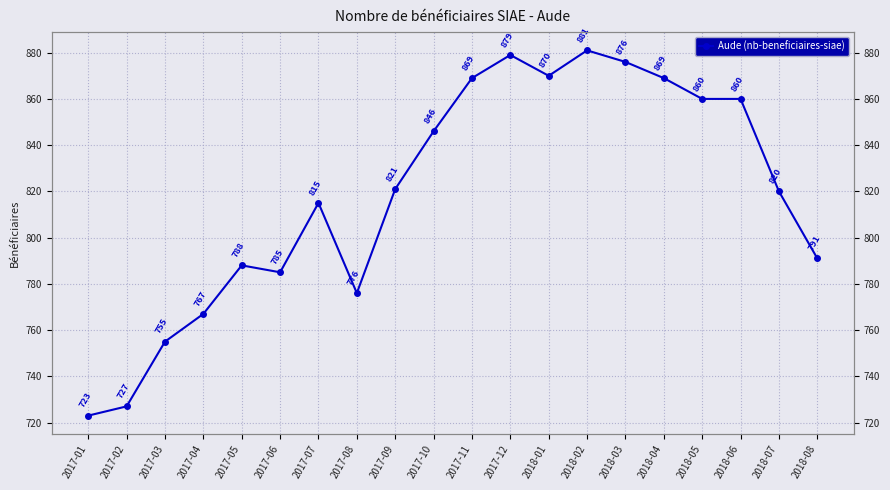

Between 2018-08 and 2018-06, which is larger?

2018-06